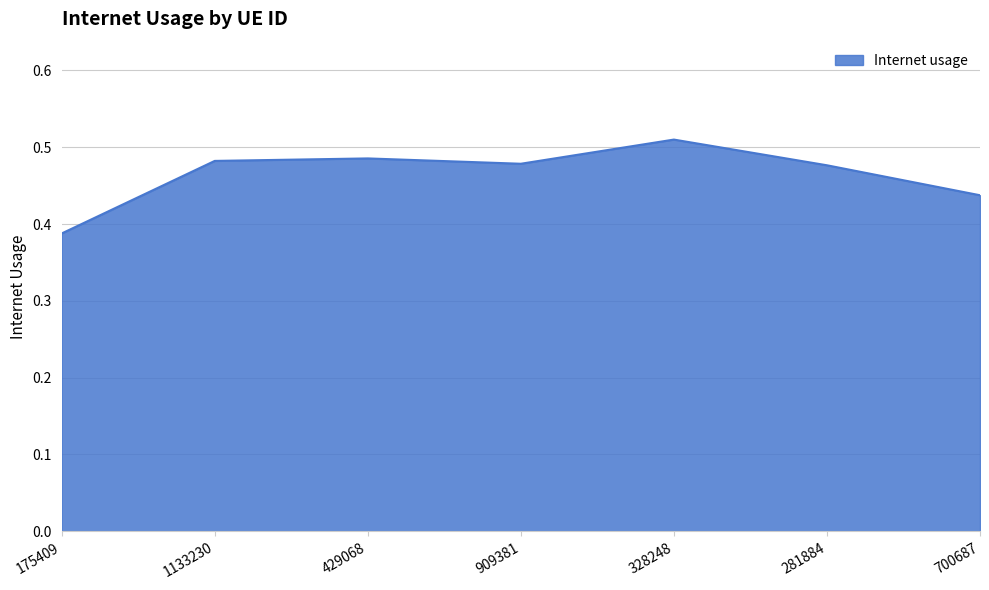

What is the sum of all values?

3.3